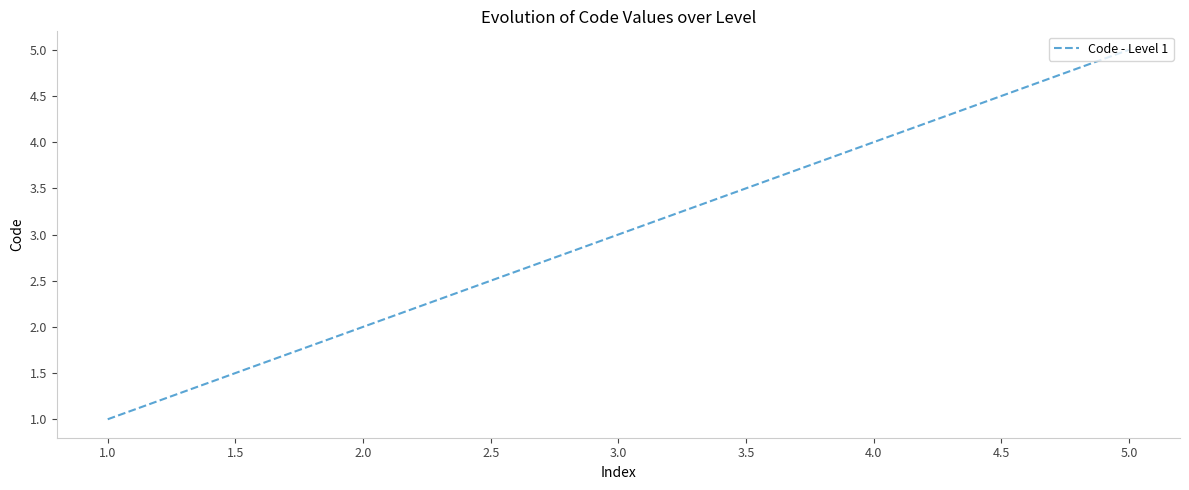

Rank the categories by value from lowest to highest.

1.0, 2.0, 3.0, 4.0, 5.0